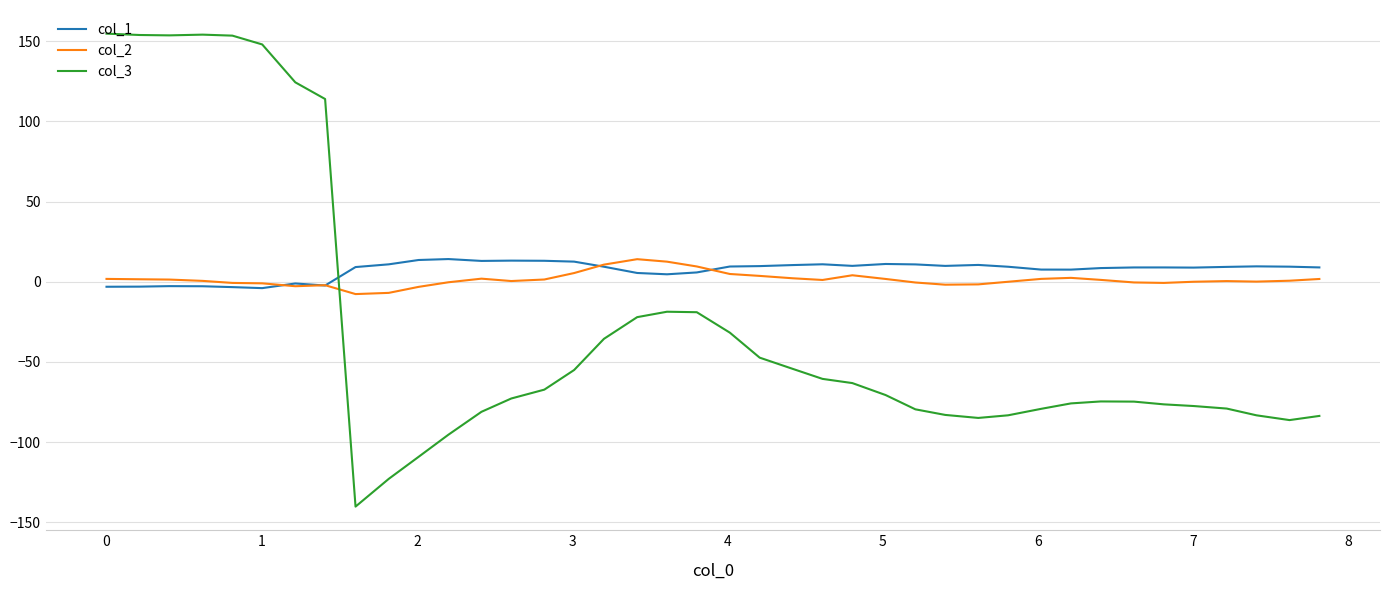

In col_1, how many points are lower than both neighbors (excluding endpoints)?

8